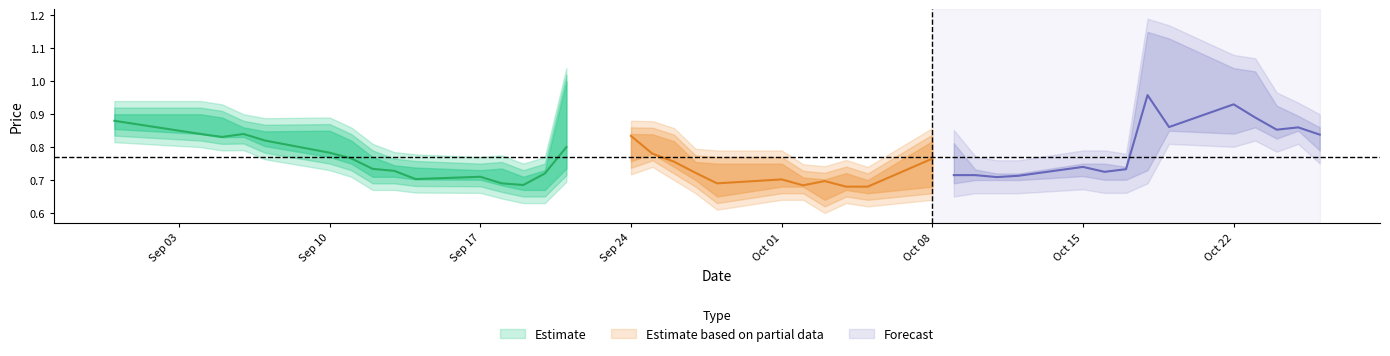

What is the sum of all high values?

32.9